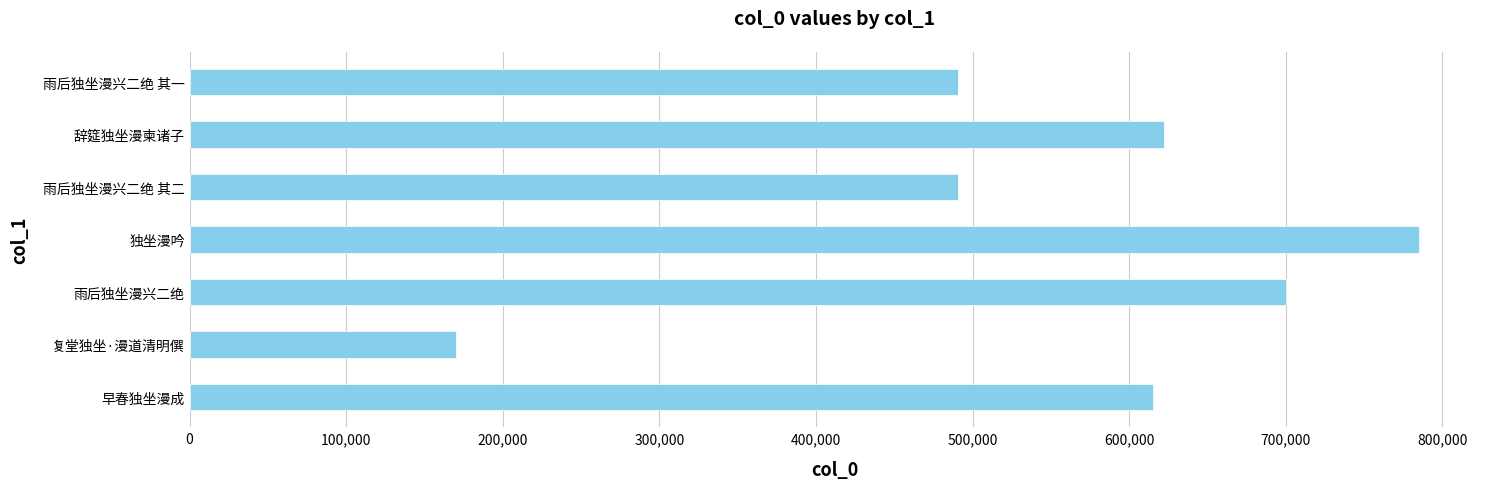

What is the approximate value at 雨后独坐漫兴二绝 其一, to the nearest 50?

490650